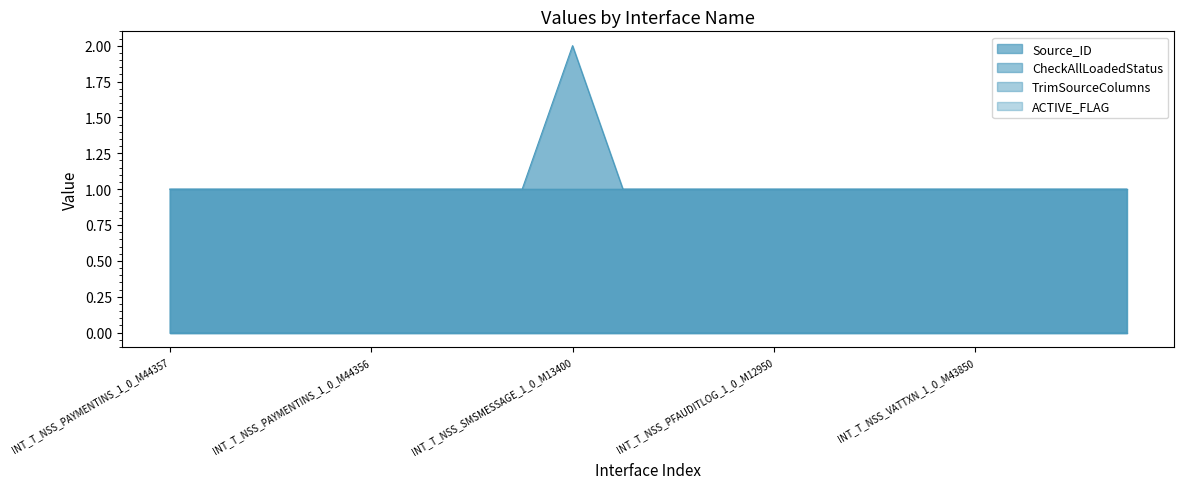

True or false: ACTIVE_FLAG has more than 2 interior local peaks.

False